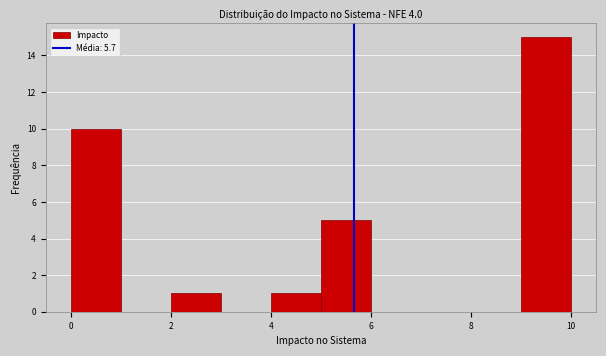

What is the height of the bar covering 4 to 5 on the x-axis? The values are not printed on the chart, so give them approximately, as read against the axis.

1